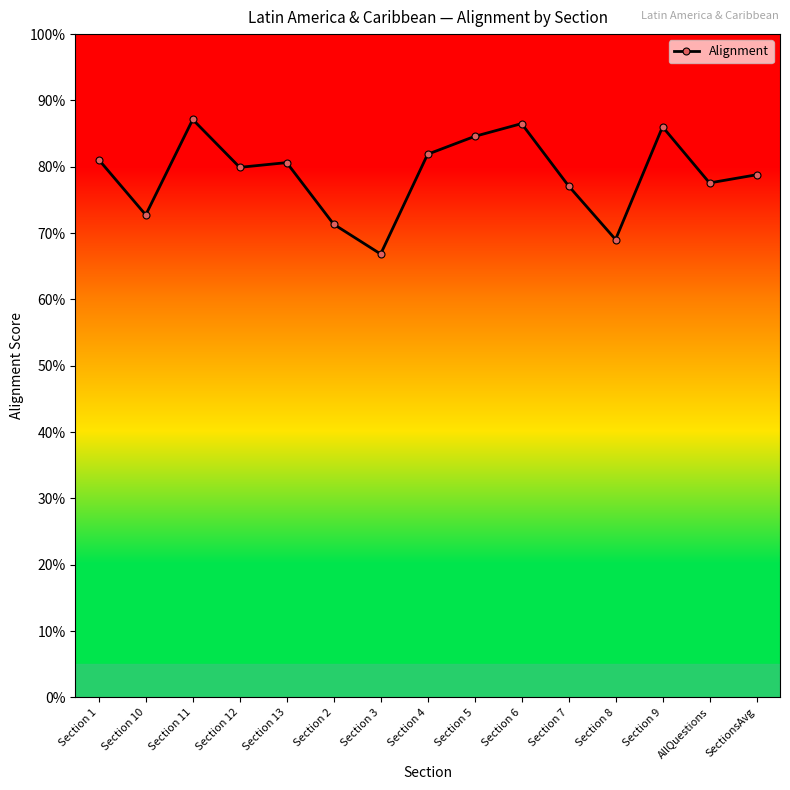

Does the chart have visible grid lines?

No